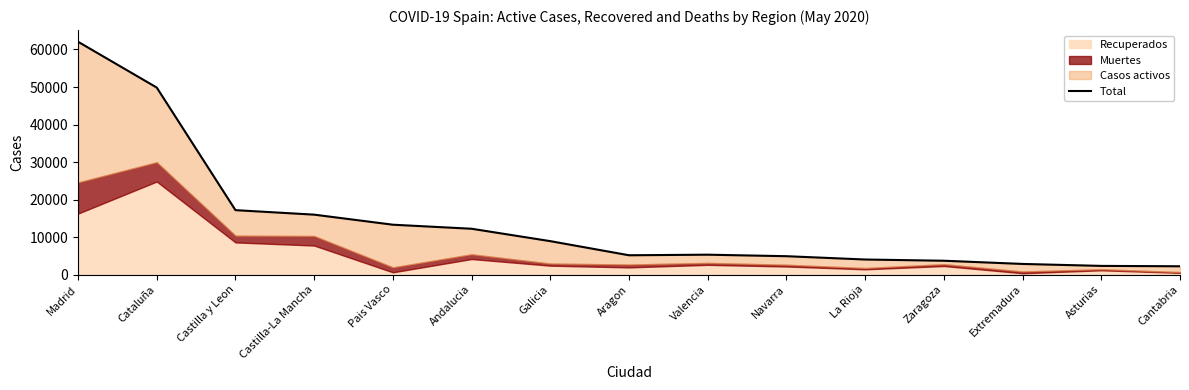

How many points are lower than both their immediate neighbors (excluding endpoints)?

1